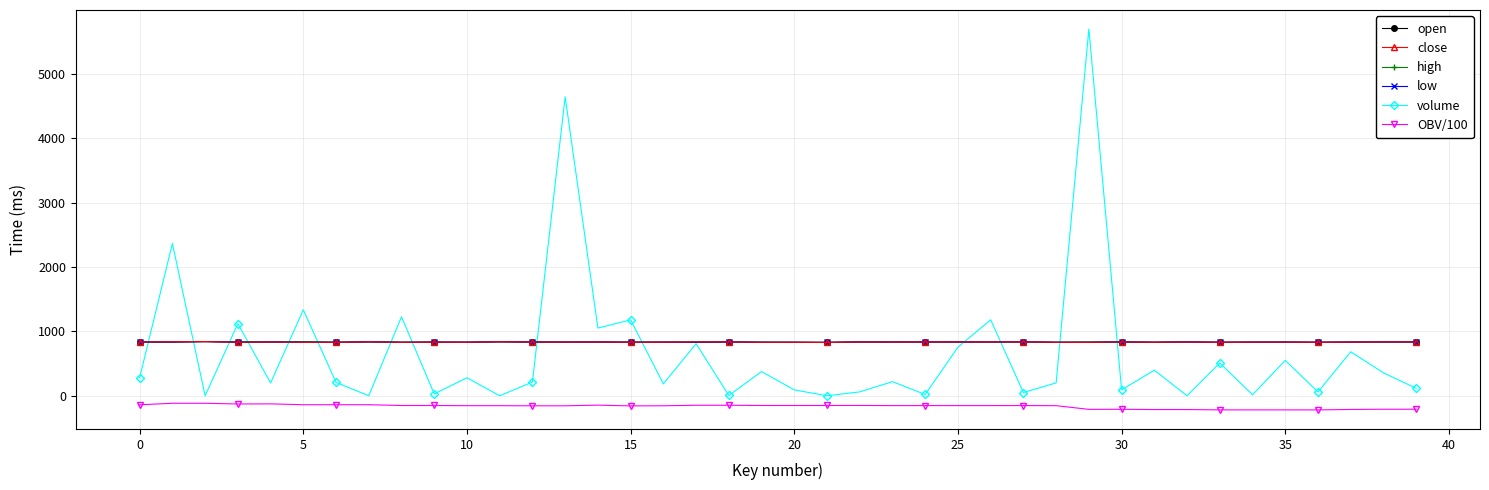

Which series has the widest spread of values?

volume